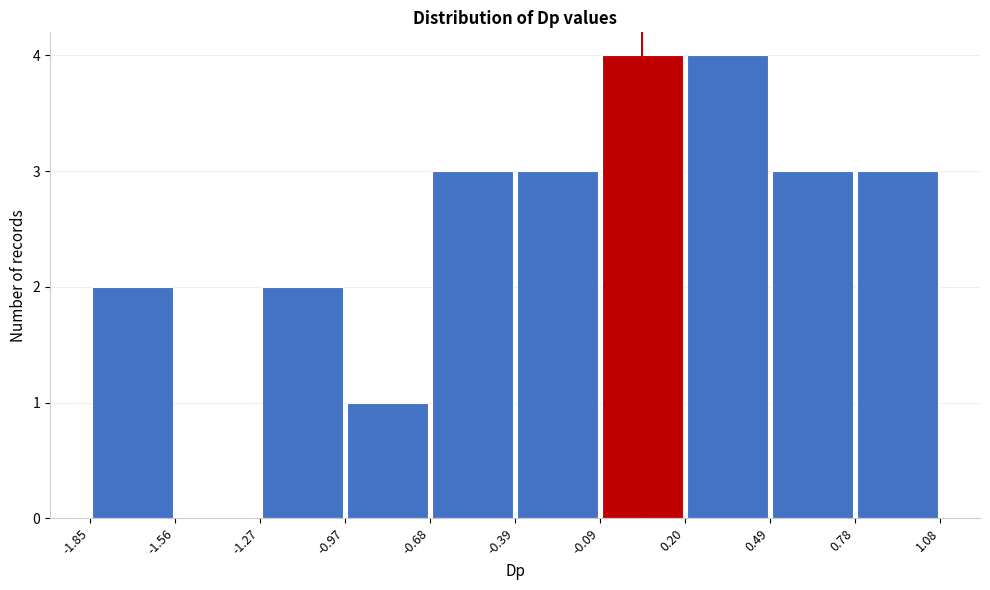

How tall is the bar that spans 0.20 to 0.49 on the x-axis? The values are not printed on the chart, so give them approximately, as read against the axis.

4